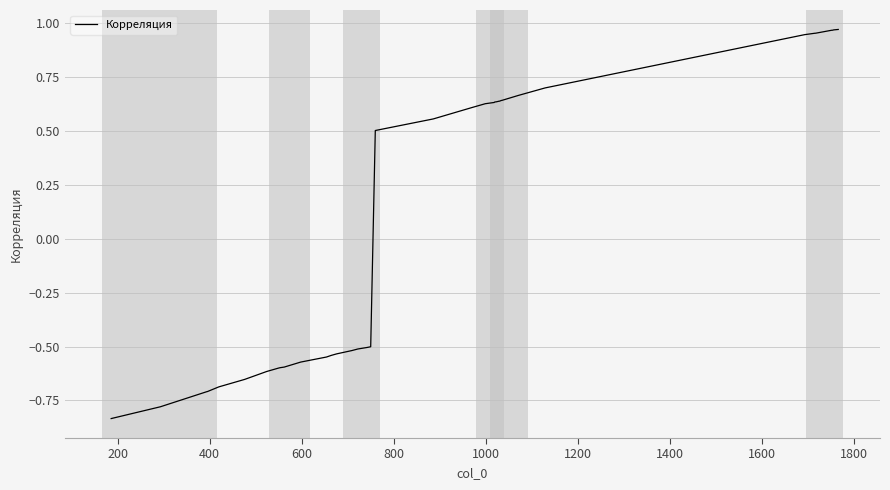

What is the average value?

0.1